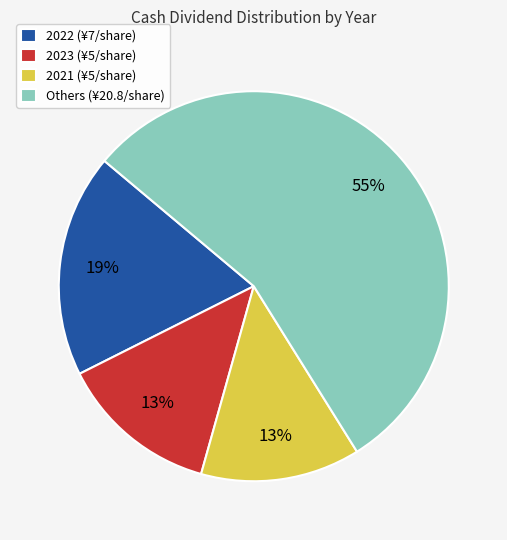

Between 2022 (¥7/share) and 2021 (¥5/share), which is larger?

2022 (¥7/share)